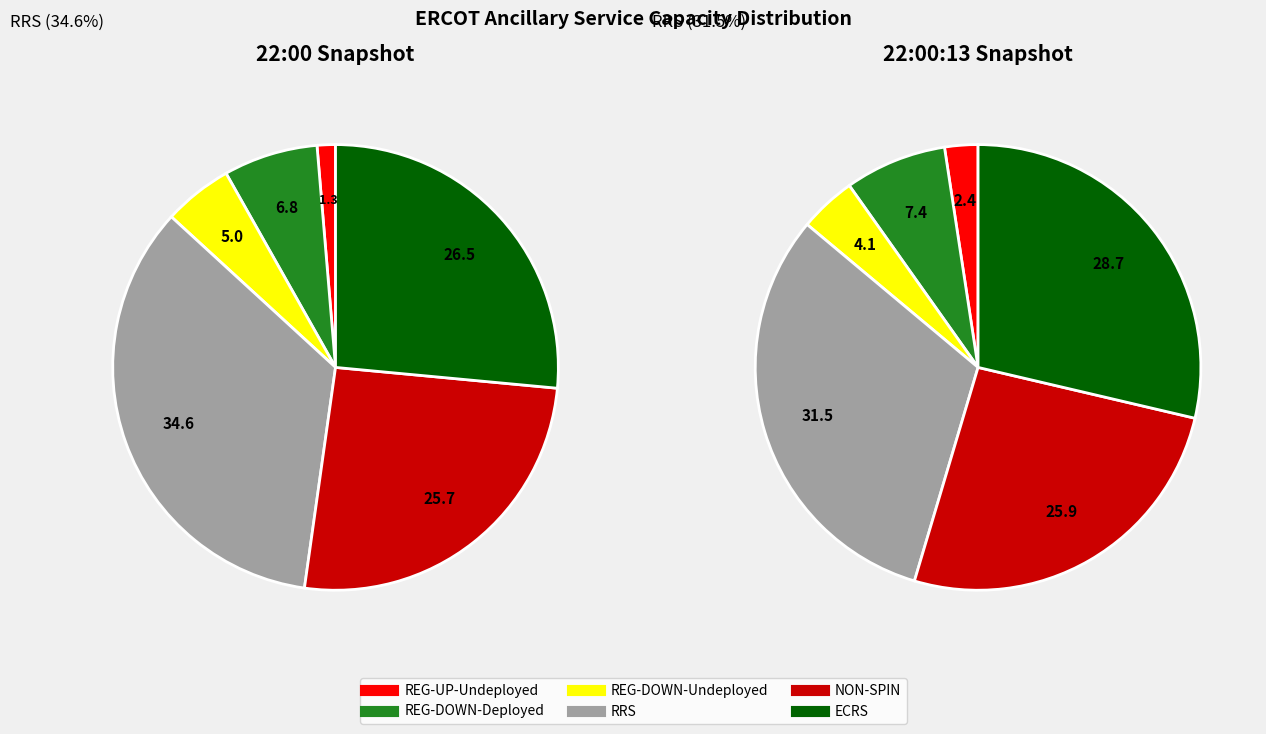

Does REG-DOWN-Deployed account for over 50% of the chart?

No